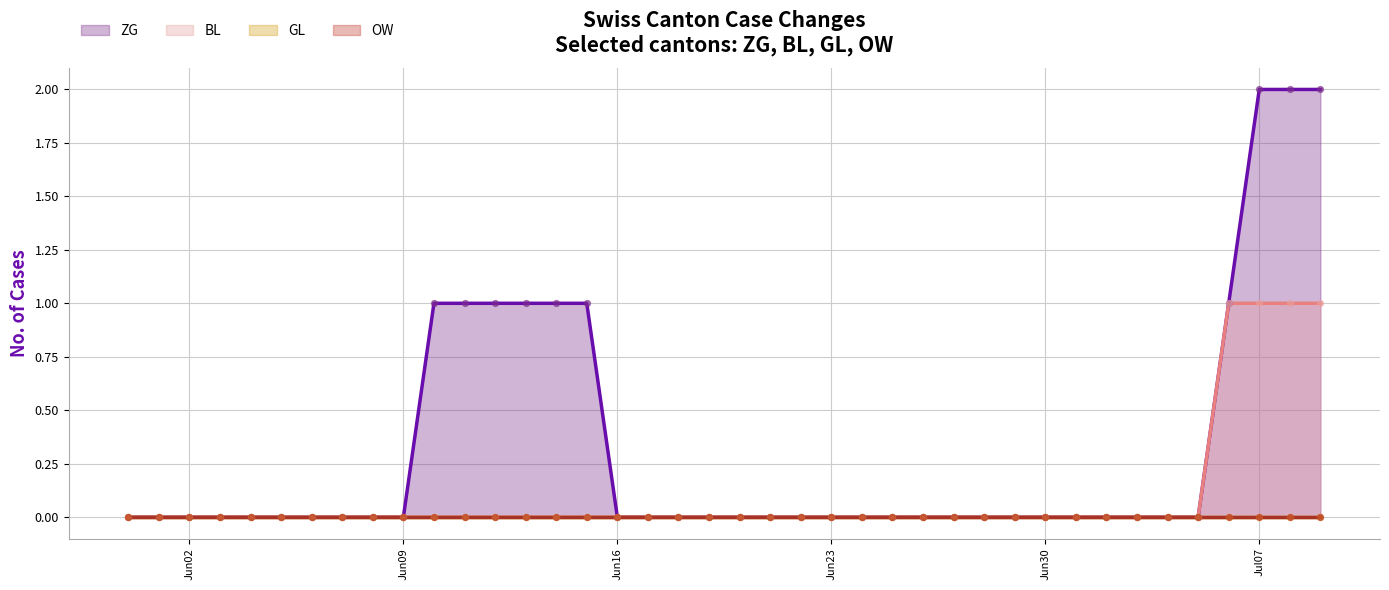

Which series contains the lowest Y value?

ZG (line)